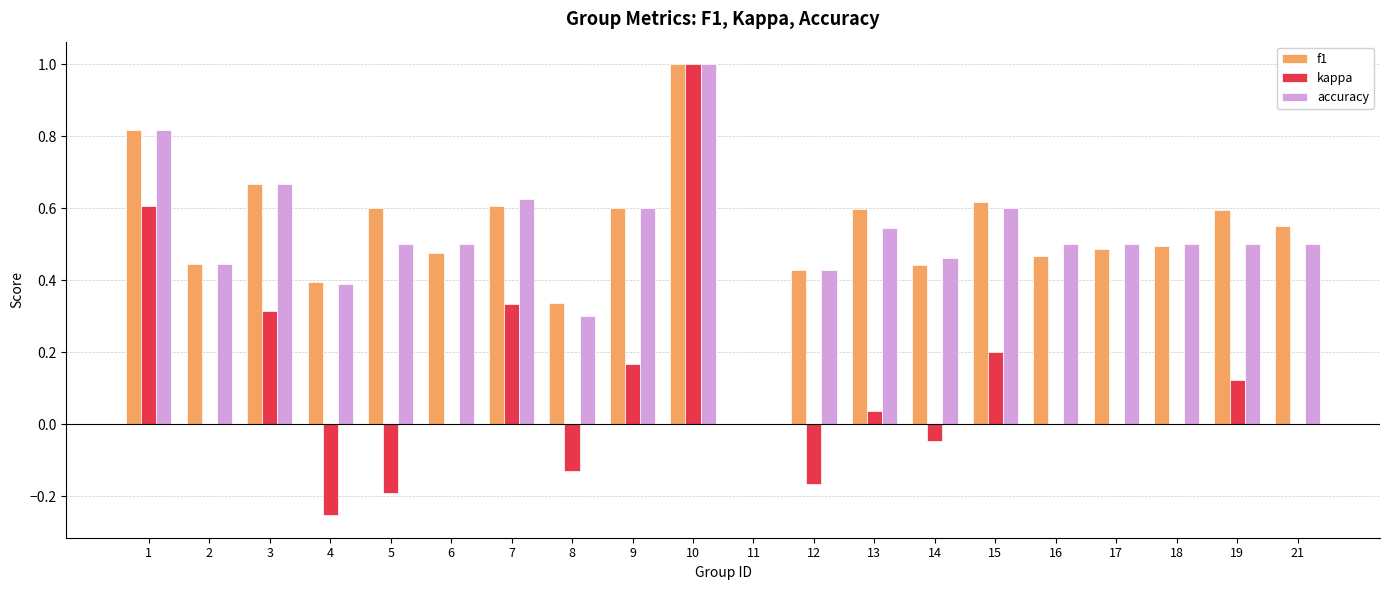

True or false: f1 has a value of 0.2 at 13.

False